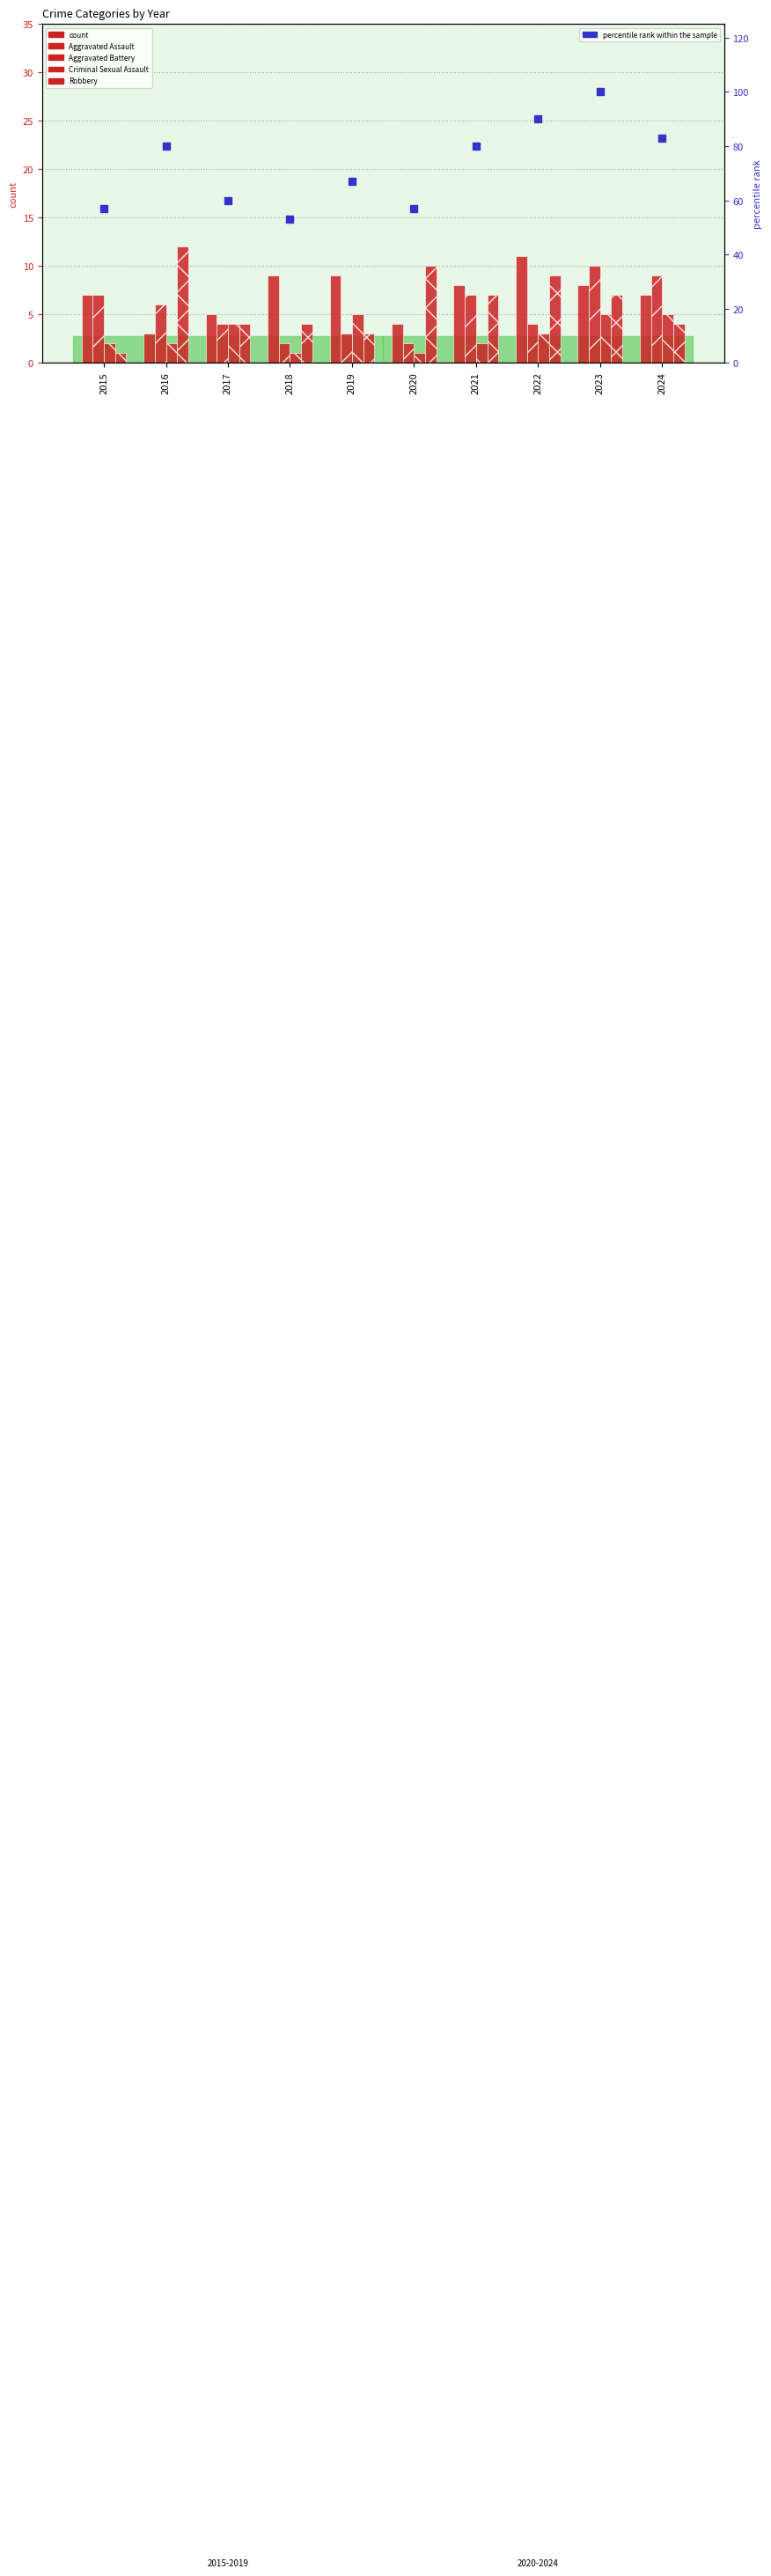

What is the total value across all series at 2017?

77